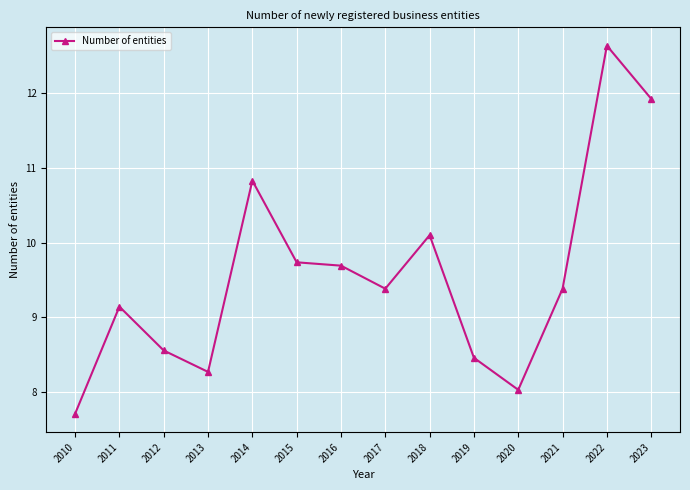

What is the sum of the values at 2016 and 2015?

19.4